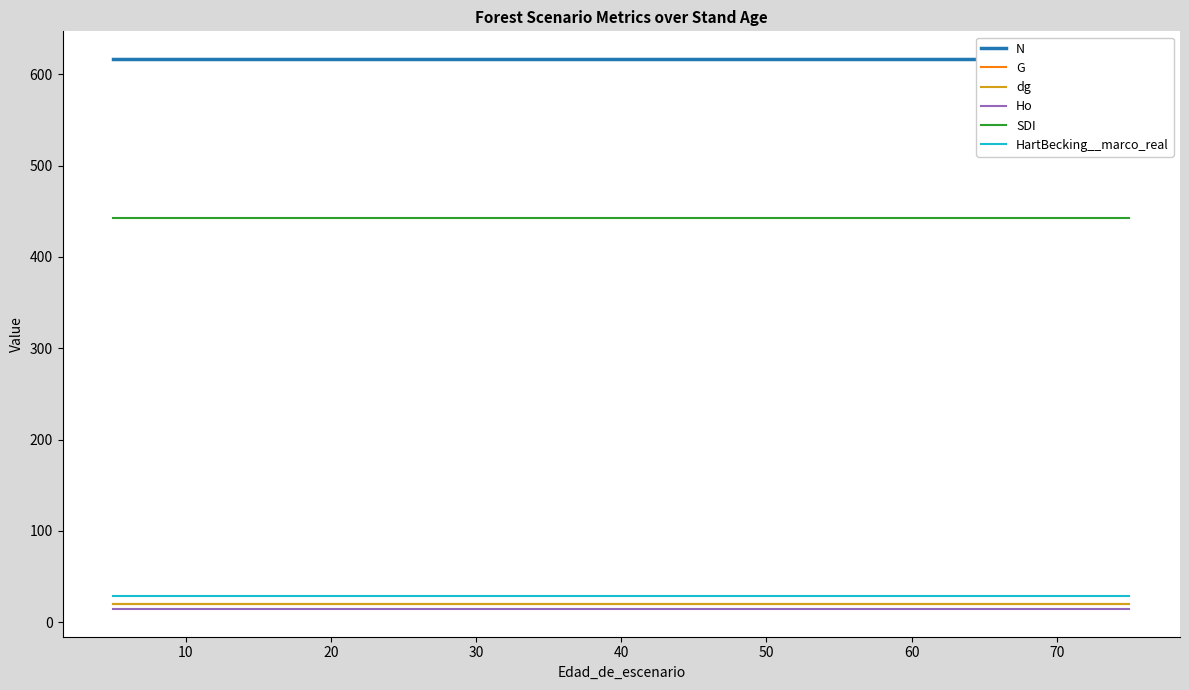

Between 30 and 60, which is larger?

30